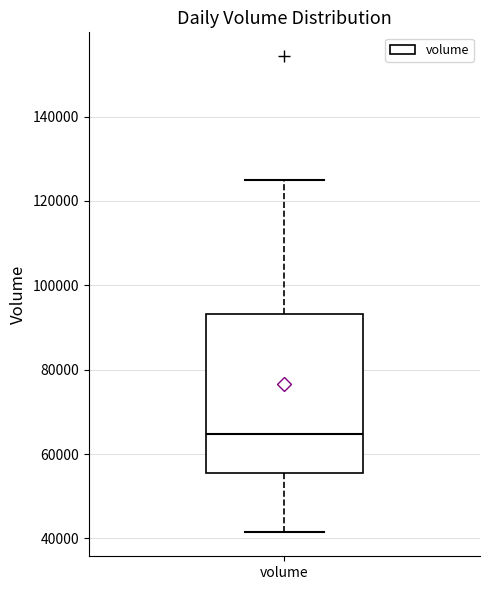

Where is the lower edge of the box for volume on the y-axis? The values are not printed on the chart, so give them approximately, as read against the axis.

56000